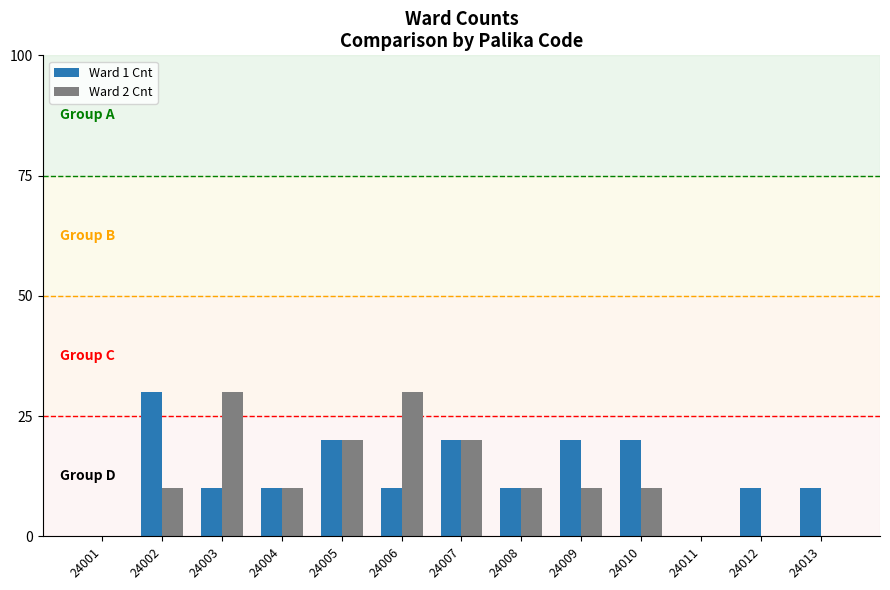

What is the total value across all series at 24002?

4